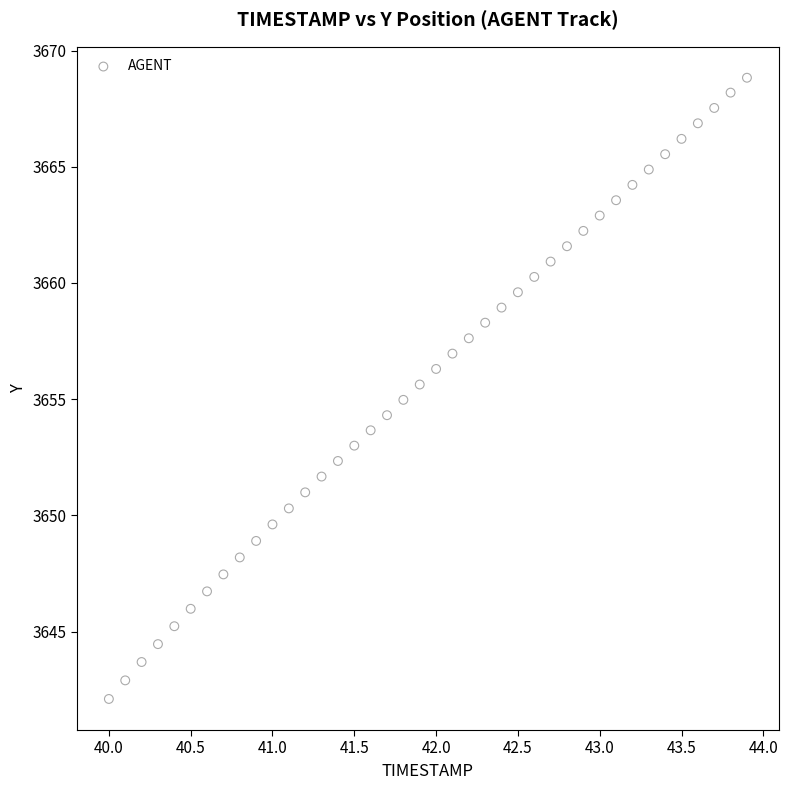

What is the range of X values (max minus min)?

3.9